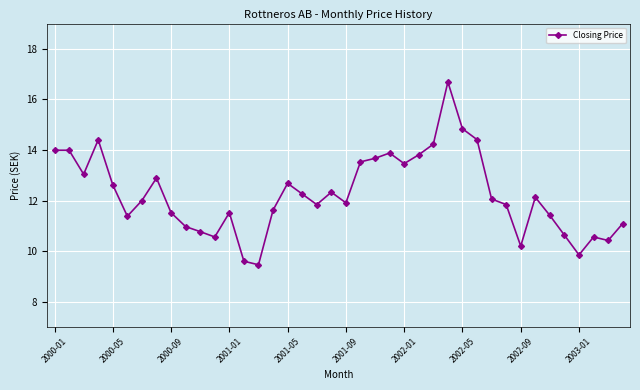

What is the minimum value shown in the chart?

9.5